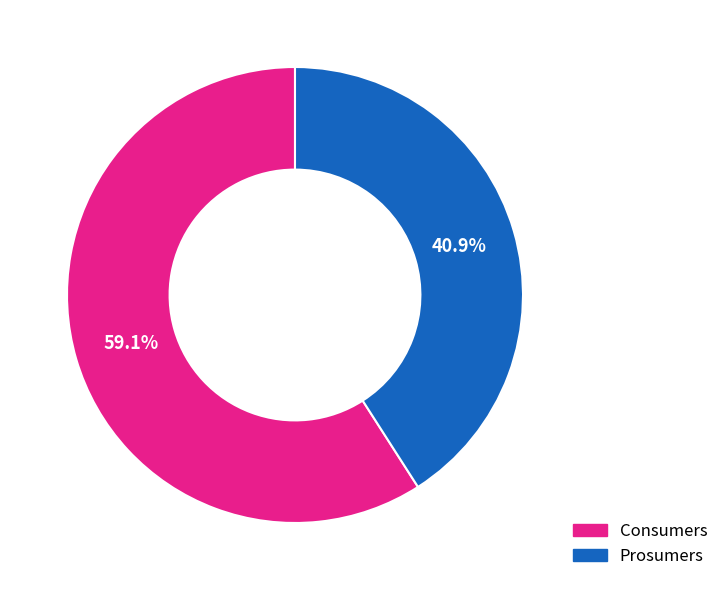

Approximately how many times larger is the value at Prosumers compared to Consumers?

0.7